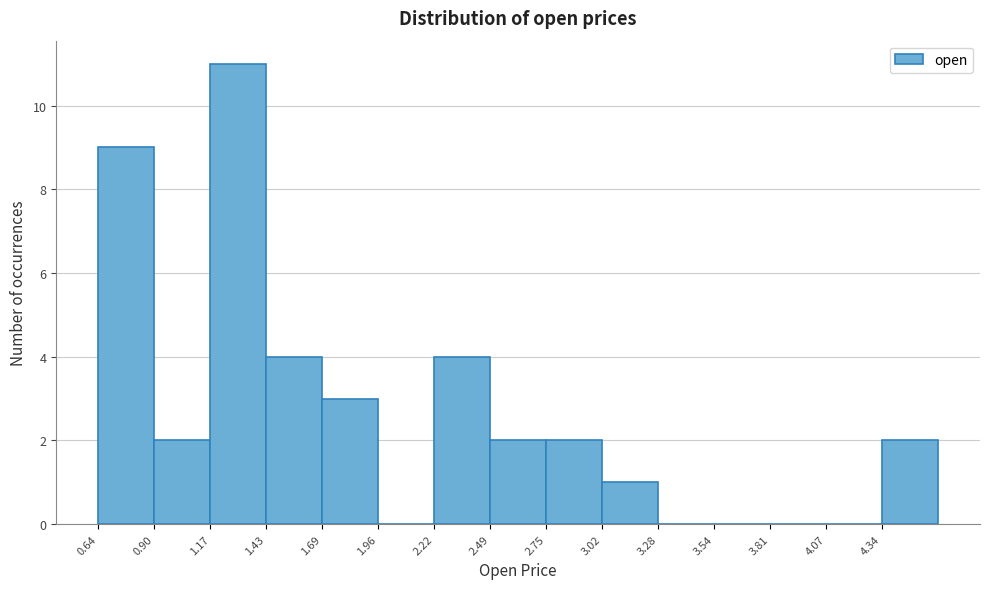

Reading left to right, list every bar in this chart as the range it spans on the x-axis followed by its height. Neither the bar edges nor the heights are printed on the chart, so give them approximately, as read against the axes.

0.65 to 0.90: 9
0.90 to 1.15: 2
1.15 to 1.45: 11
1.45 to 1.70: 4
1.70 to 1.95: 3
1.95 to 2.20: 0
2.20 to 2.50: 4
2.50 to 2.75: 2
2.75 to 3.00: 2
3.00 to 3.30: 1
3.30 to 3.55: 0
3.55 to 3.80: 0
3.80 to 4.05: 0
4.05 to 4.35: 0
4.35 to 4.60: 2